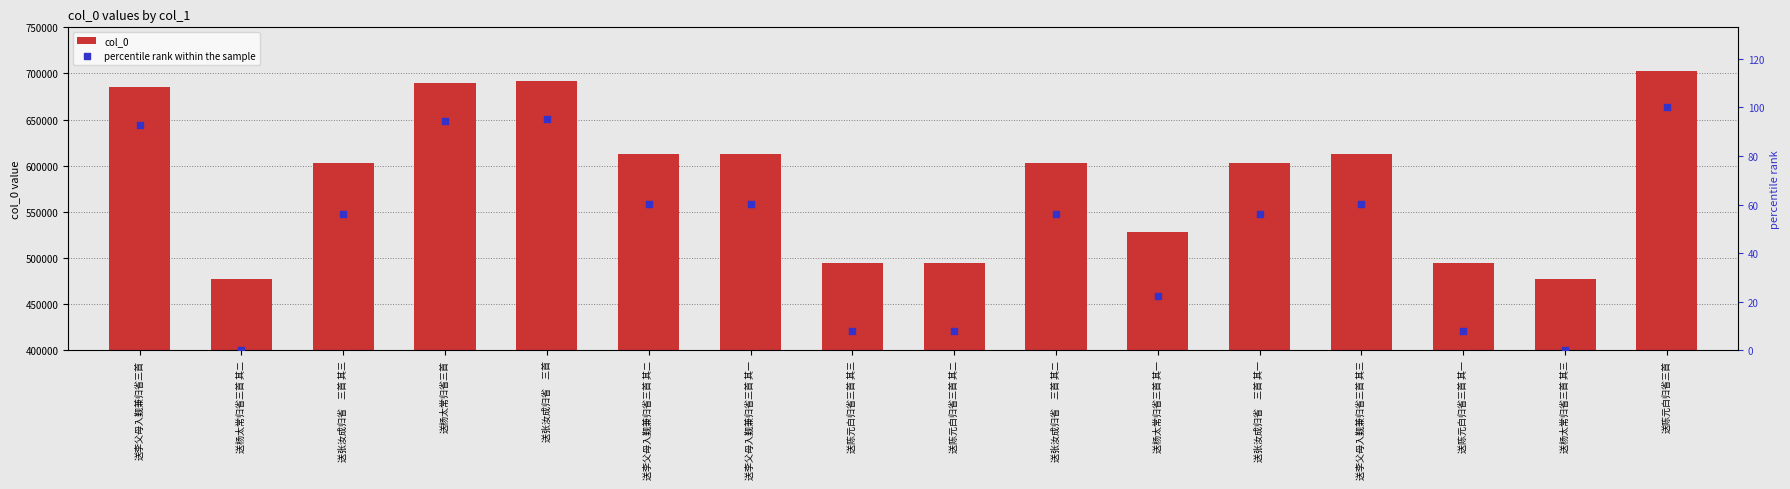

Which series contains the lowest Y value?

percentile rank within the sample